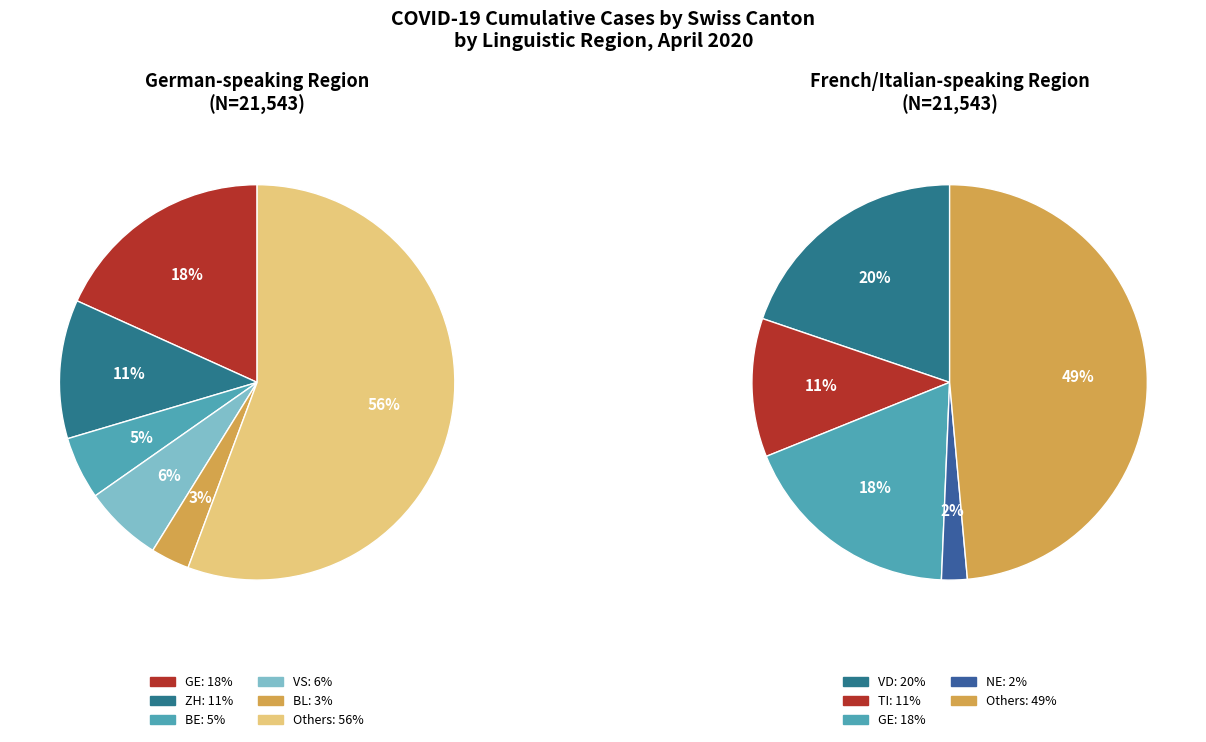

To the nearest percent, what is the average slice percentage?

20%